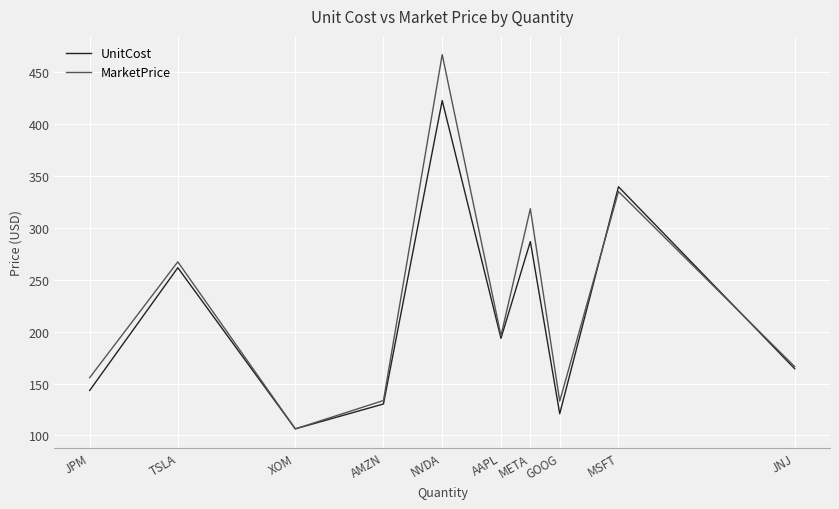

What is the difference between the second highest and minimum values in the MarketPrice series?

228.8